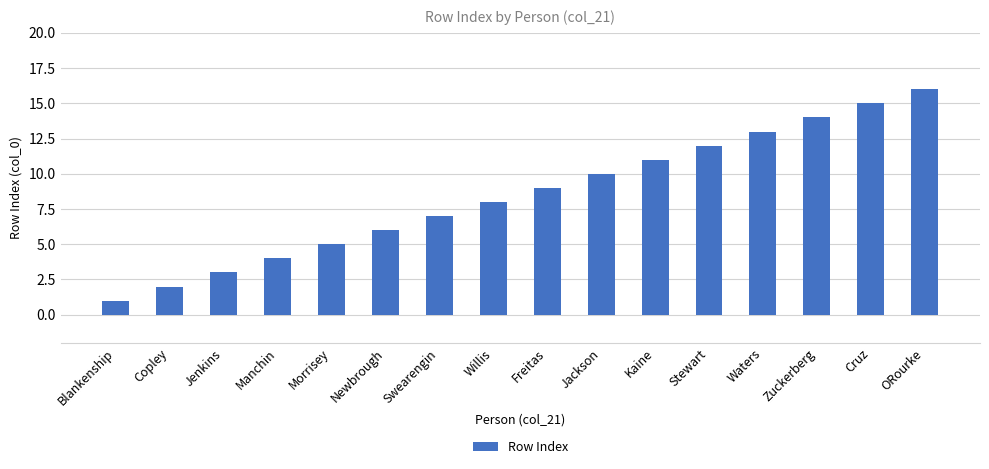

What is the greatest value displayed?

16